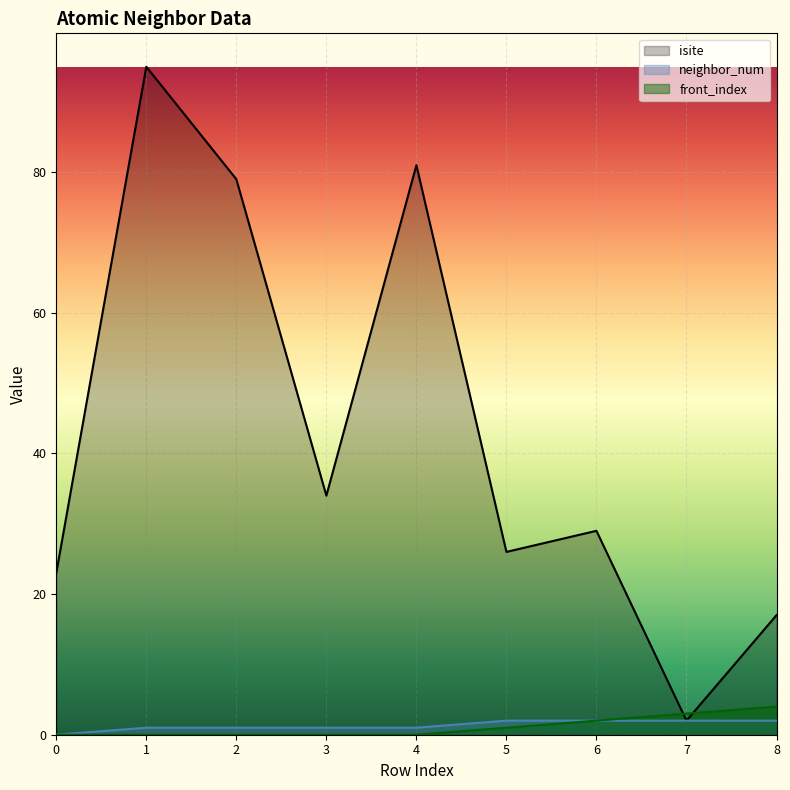

What is the value of the front_index point at the 8th from the left?

3